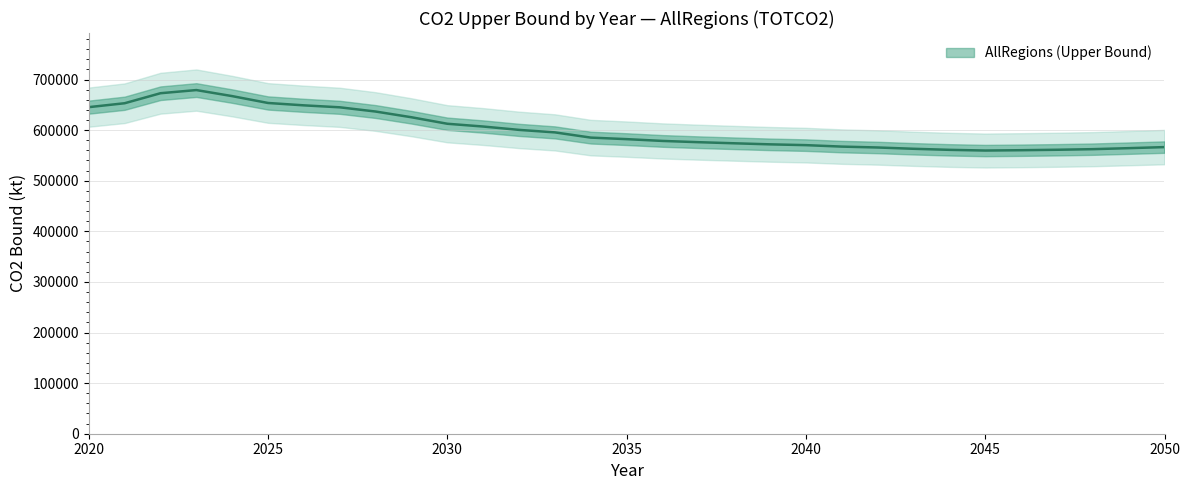

Where is the first local maximum?

2023